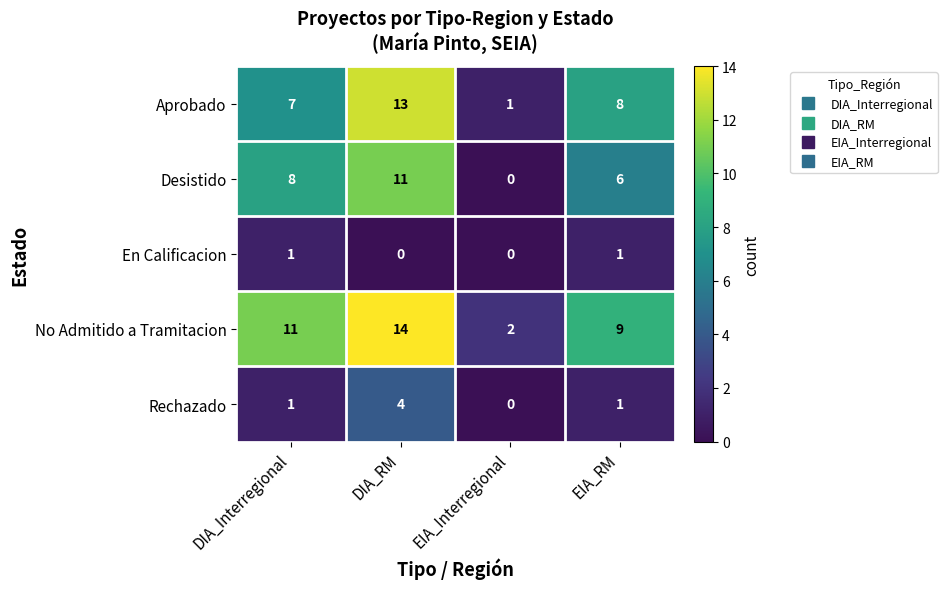

What is the maximum value shown in the chart?

14